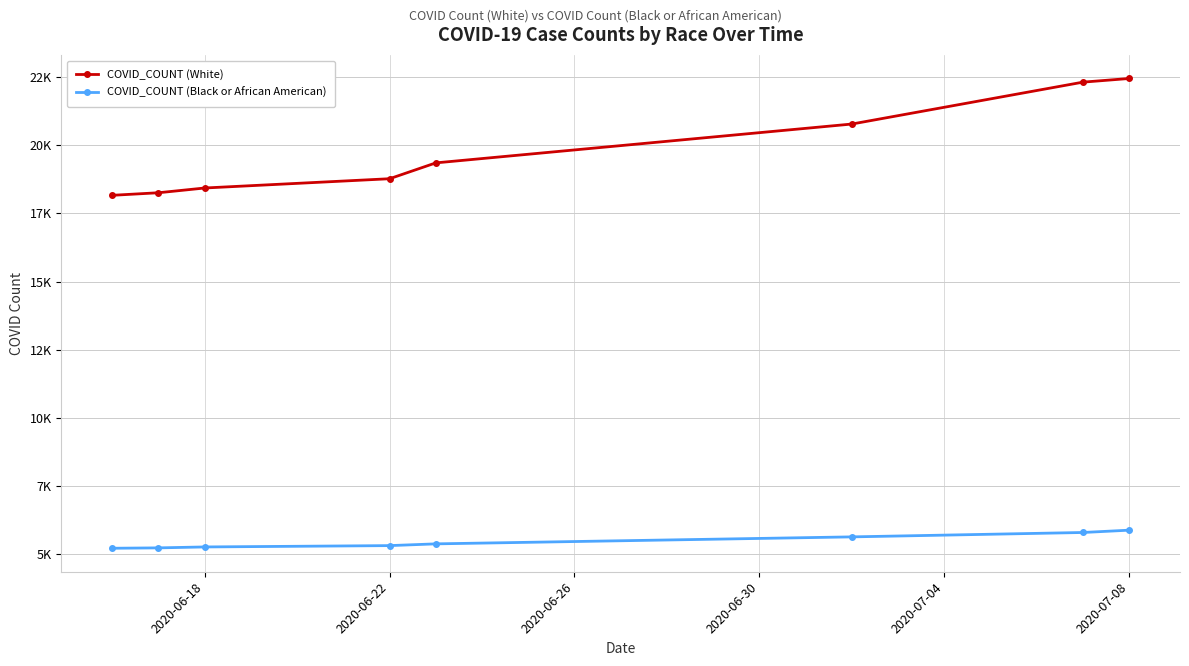

Which series has the largest total across all categories?

COVID_COUNT (White)